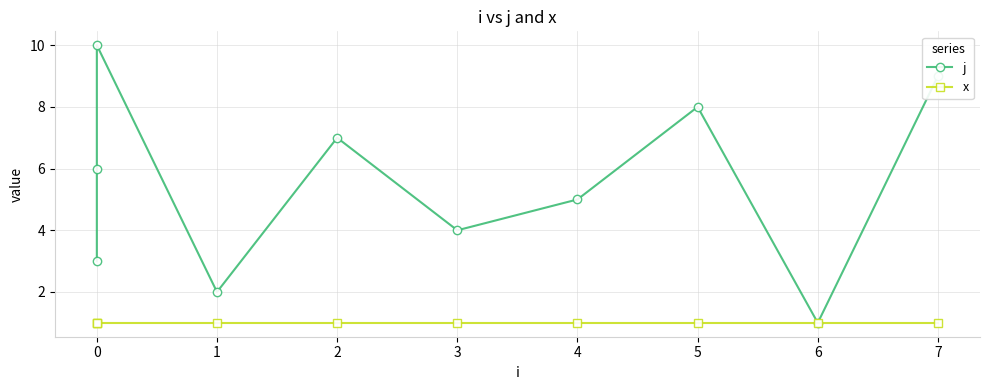

At how many categories does at least one series exceed 3?

7